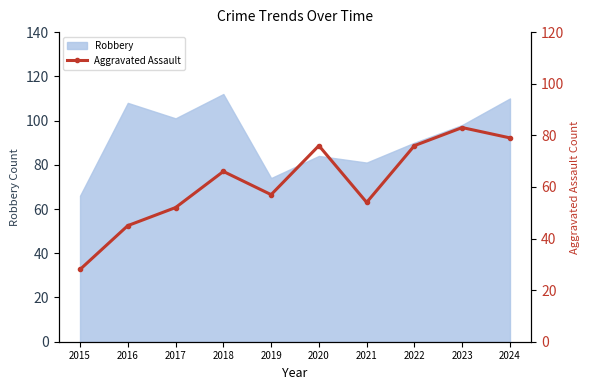

What is the difference between the second highest and second lowest values?

34